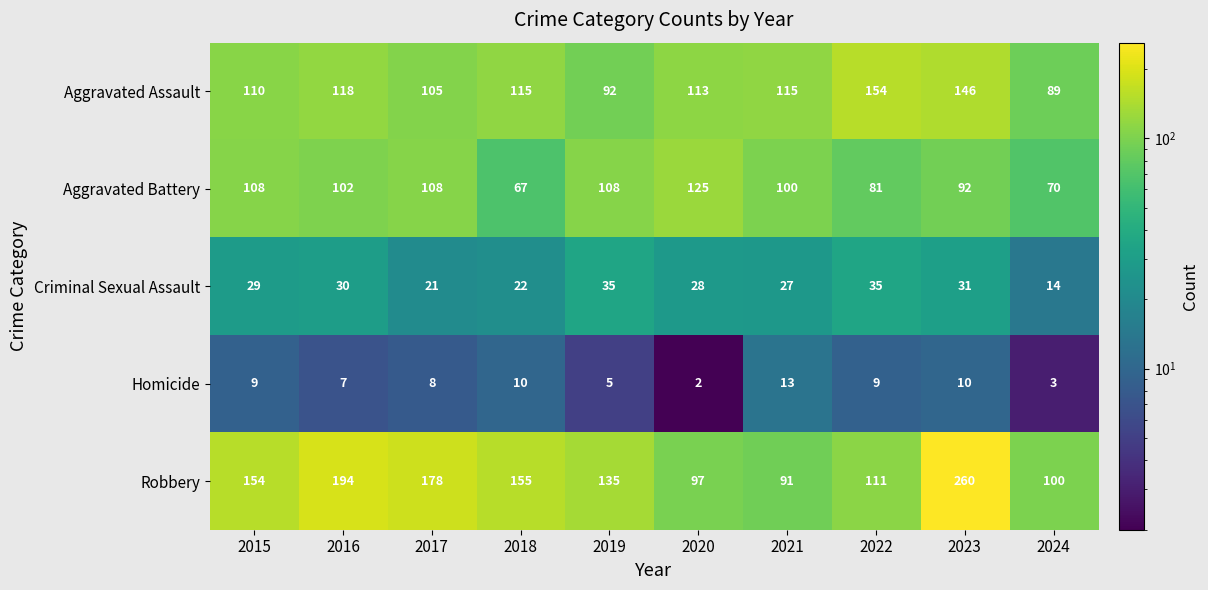

Which label corresponds to the largest value in the chart?

2023